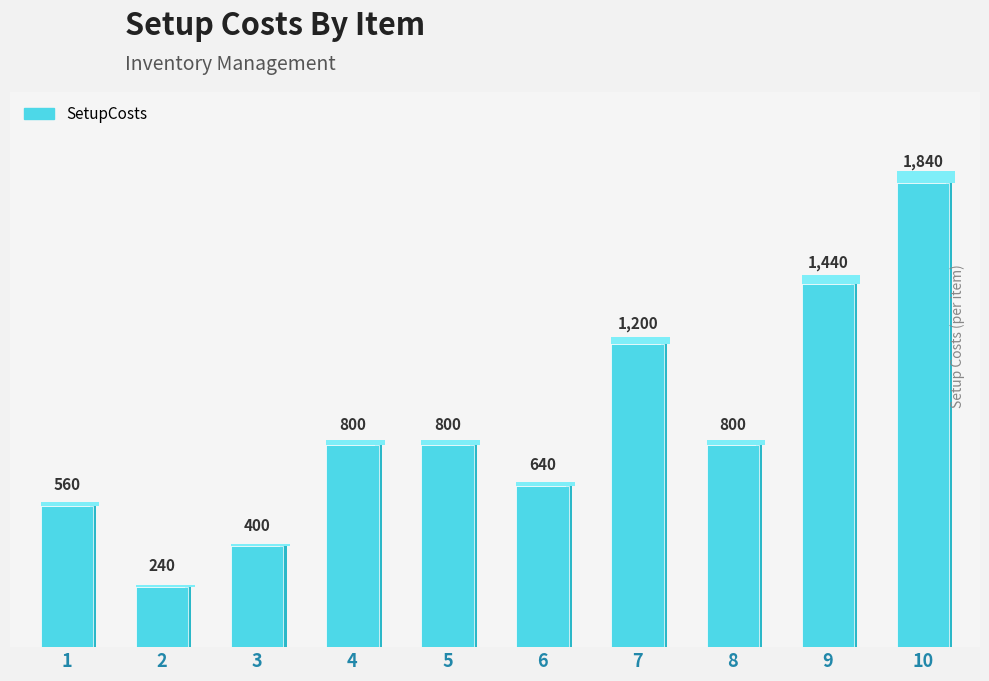

List the labels in order of value, largest first.

10, 9, 7, 4, 5, 8, 6, 1, 3, 2